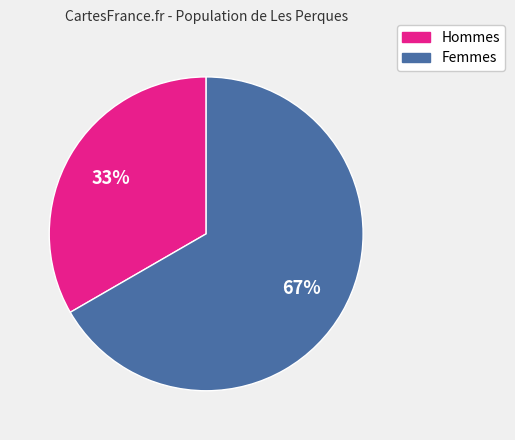

Is there a majority slice in this chart?

Yes